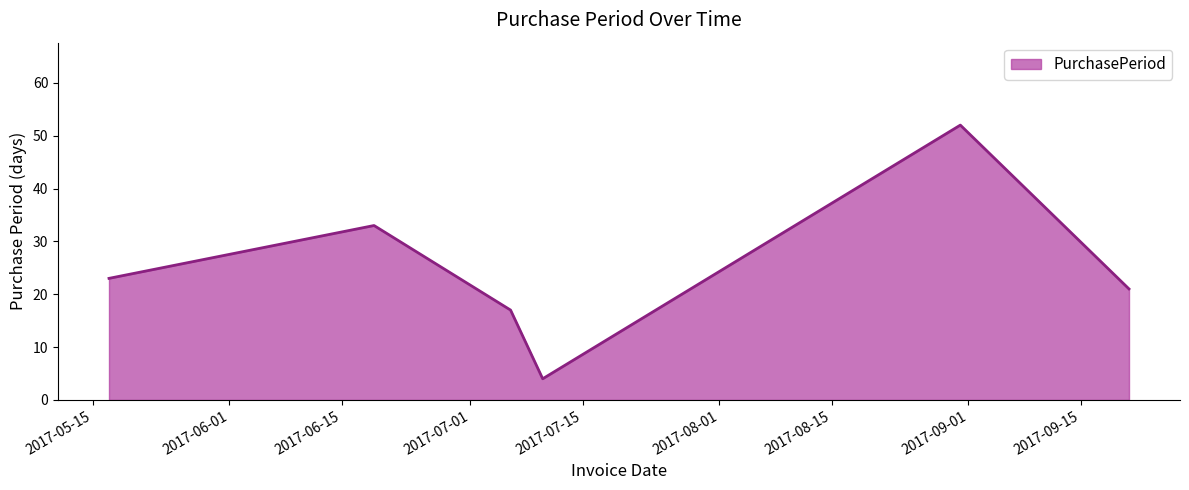

How many interior local peaks (higher than both neighbors) does the data have?

2